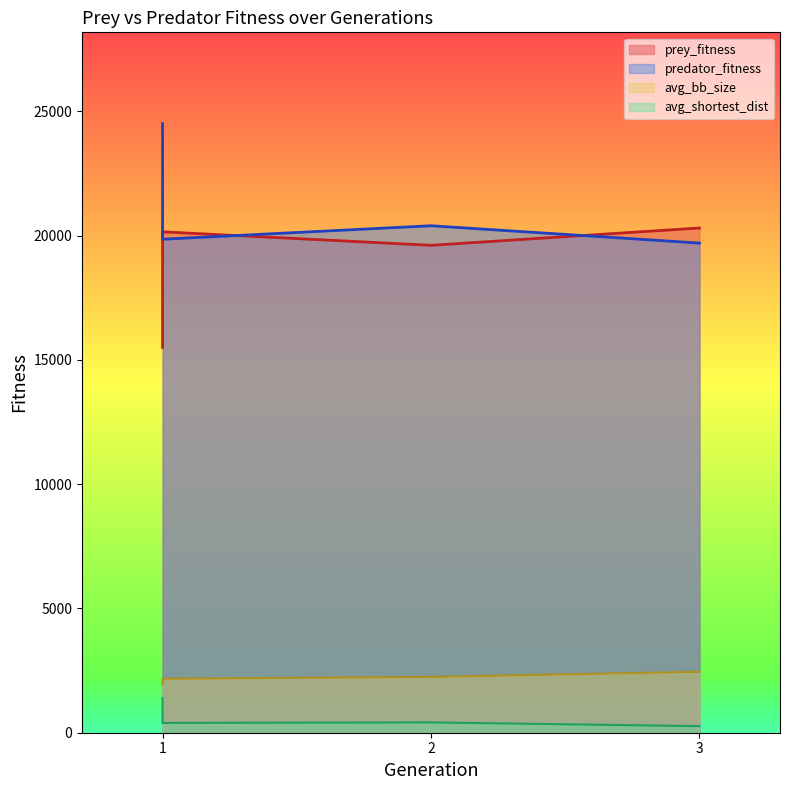

Between 1 and 3, which series saw the biggest shift?

avg_bb_size